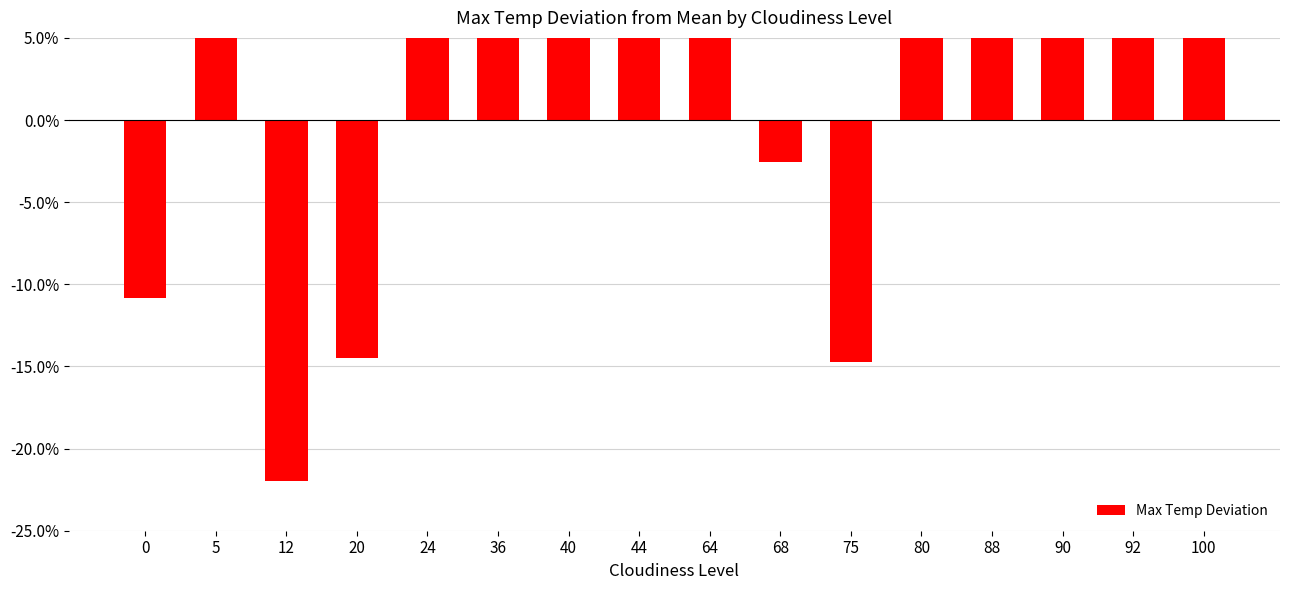

What is the minimum value shown in the chart?

-22.0